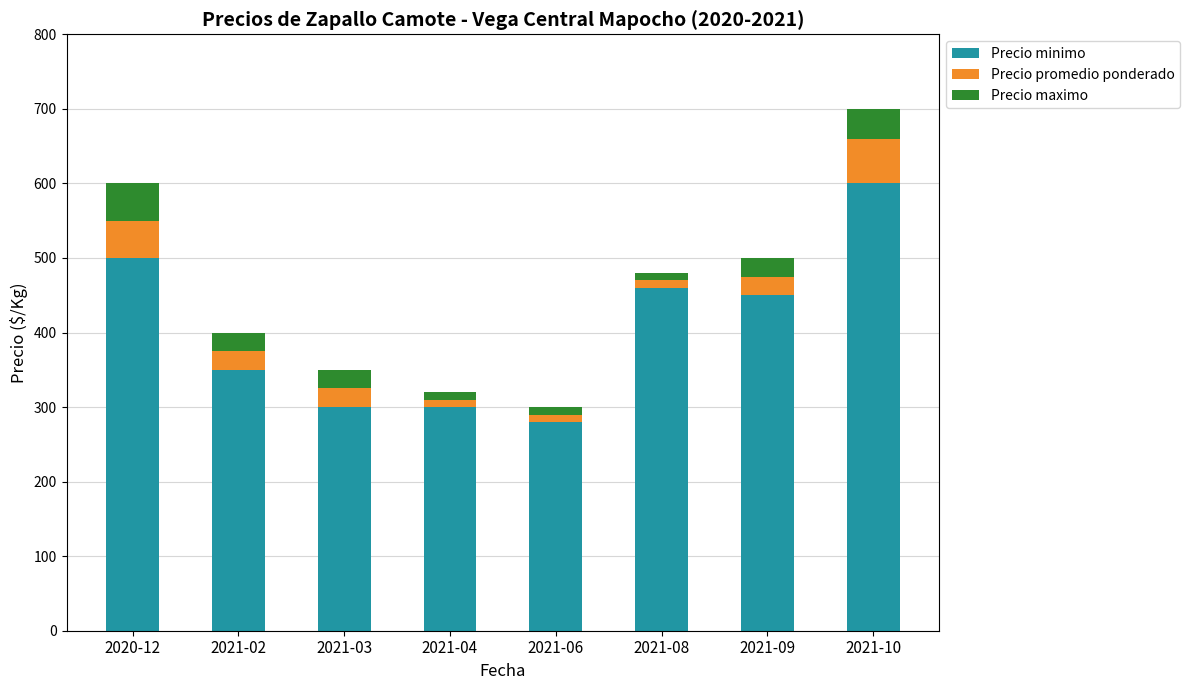

How many bars are there in total?

8